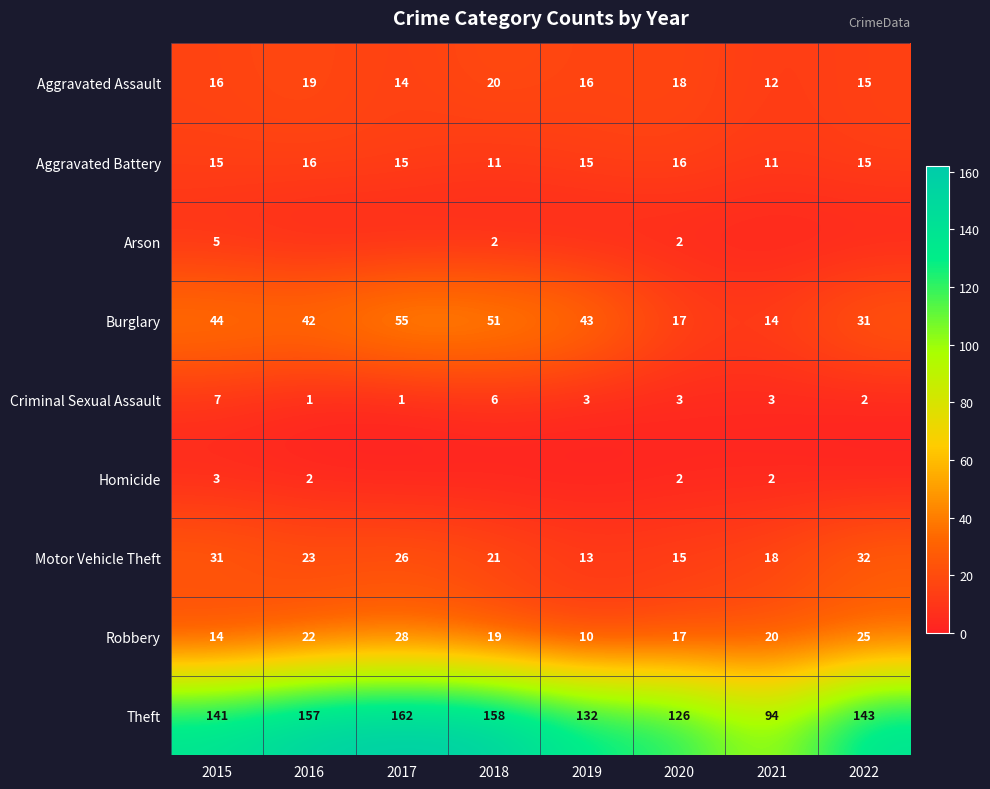

At which label is Robbery closest to 19?

2018